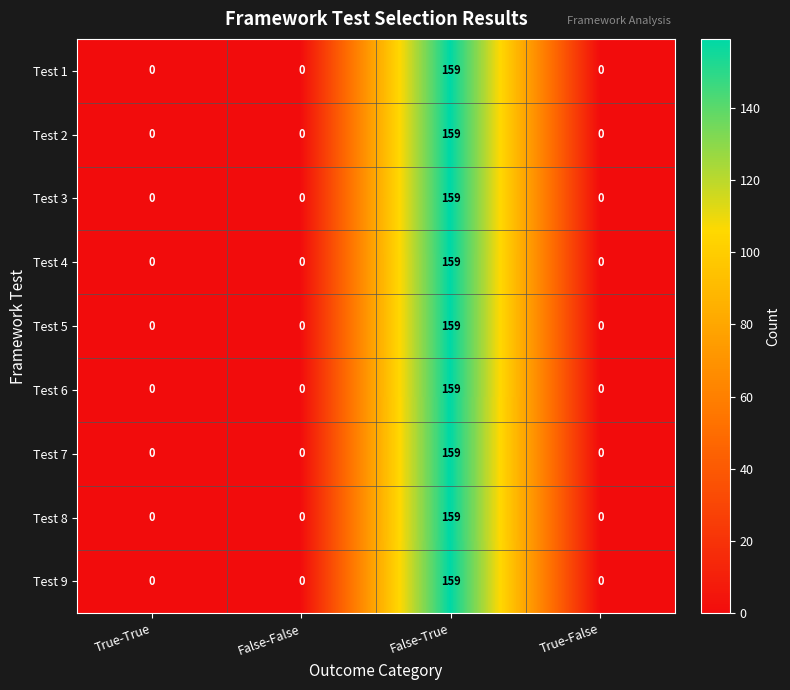

Is it true that Test 3 equals 34 at False-True?

False